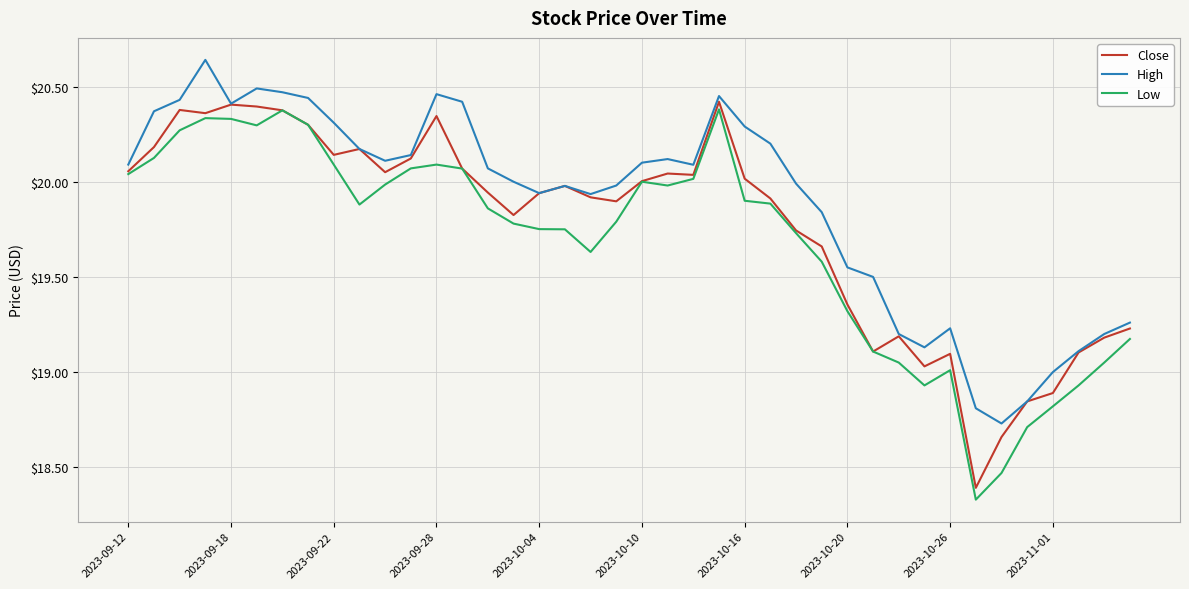

Rank the series by their average value, from lowest to highest.

Low, Close, High